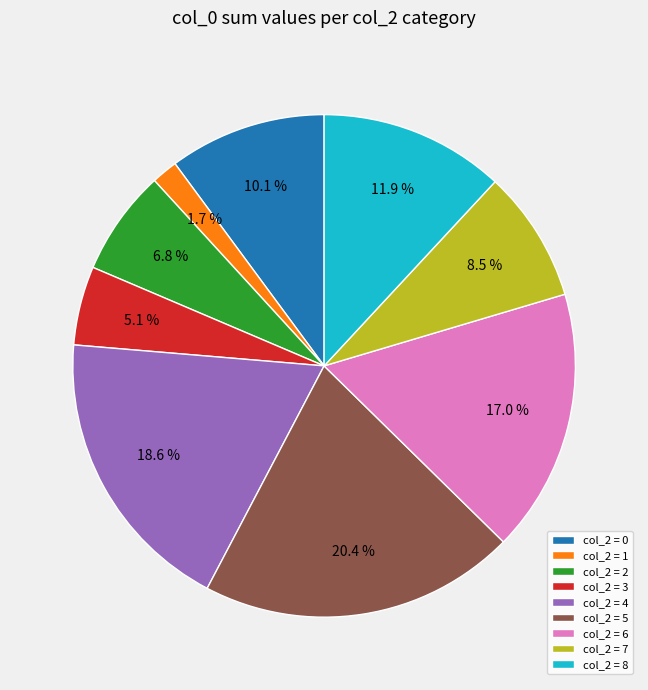

Count the number of slices in the pie.

9